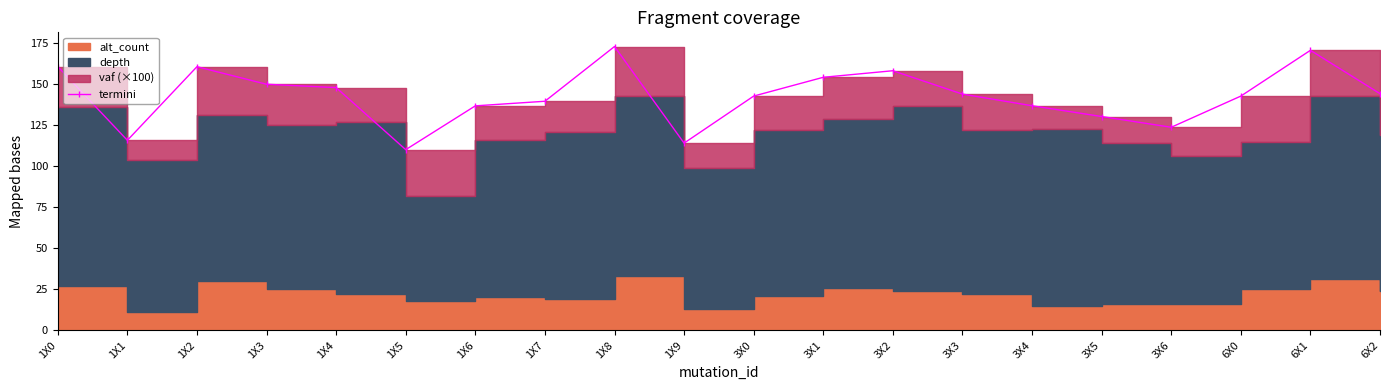

Which label corresponds to the smallest value in the chart?

1X5